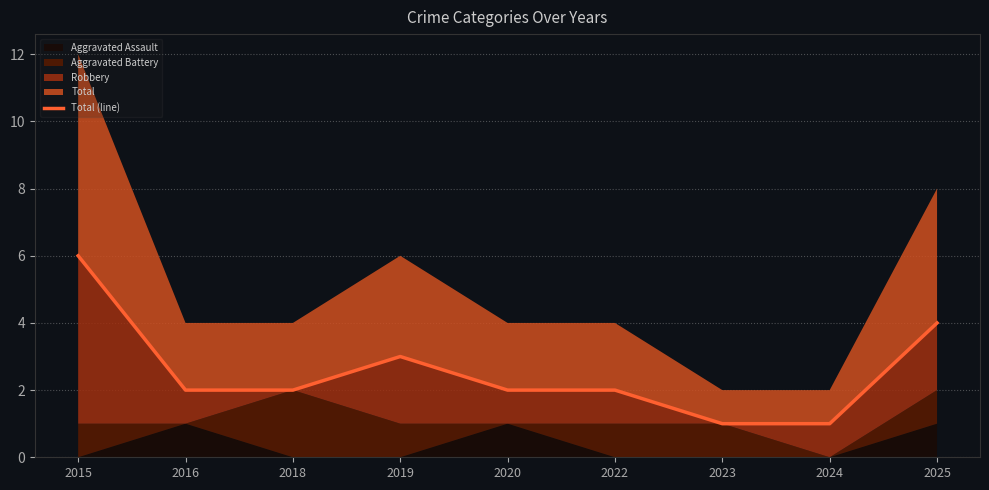

List the labels in order of value, largest first.

2015, 2025, 2019, 2016, 2018, 2020, 2022, 2023, 2024